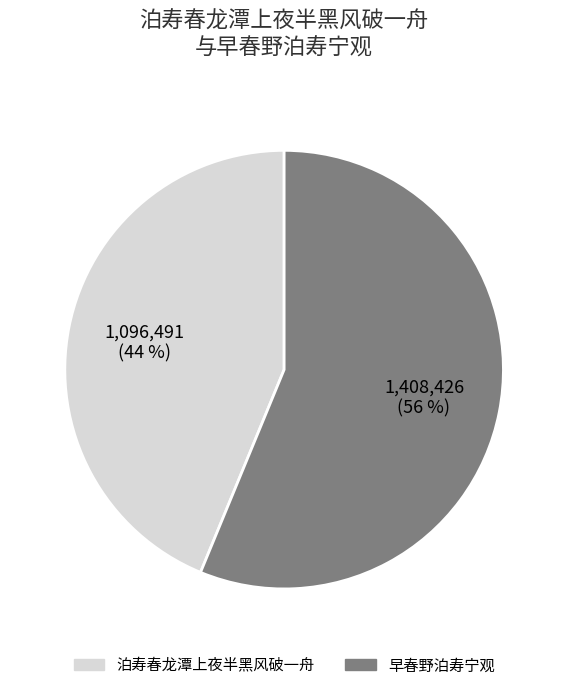

Is the sum of 泊寿春龙潭上夜半黑风破一舟 and 早春野泊寿宁观 greater than half?

Yes